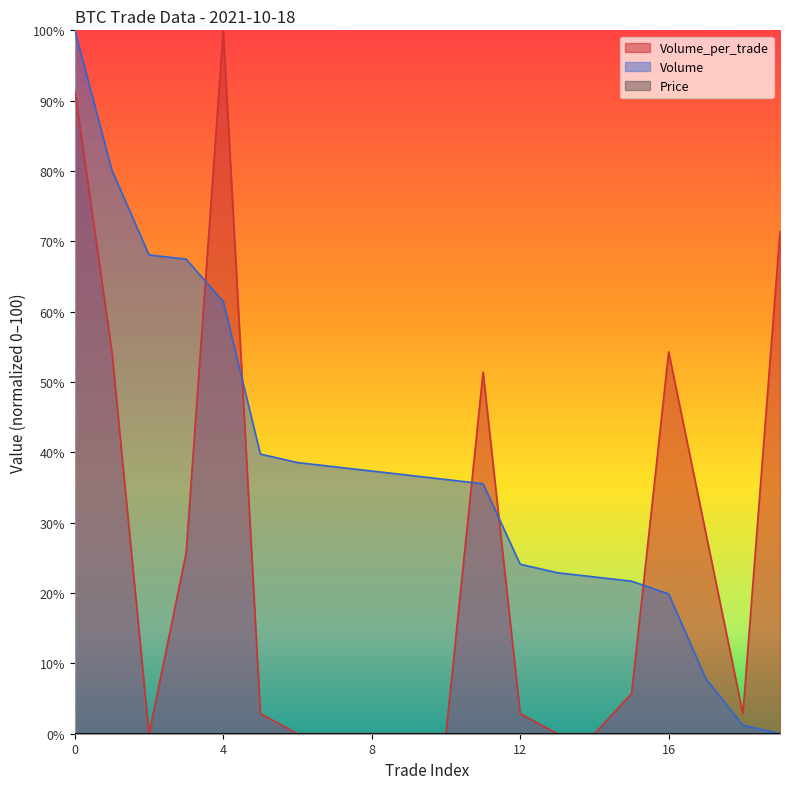

Rank the series by their maximum value, from lowest to highest.

Volume, Volume_per_trade